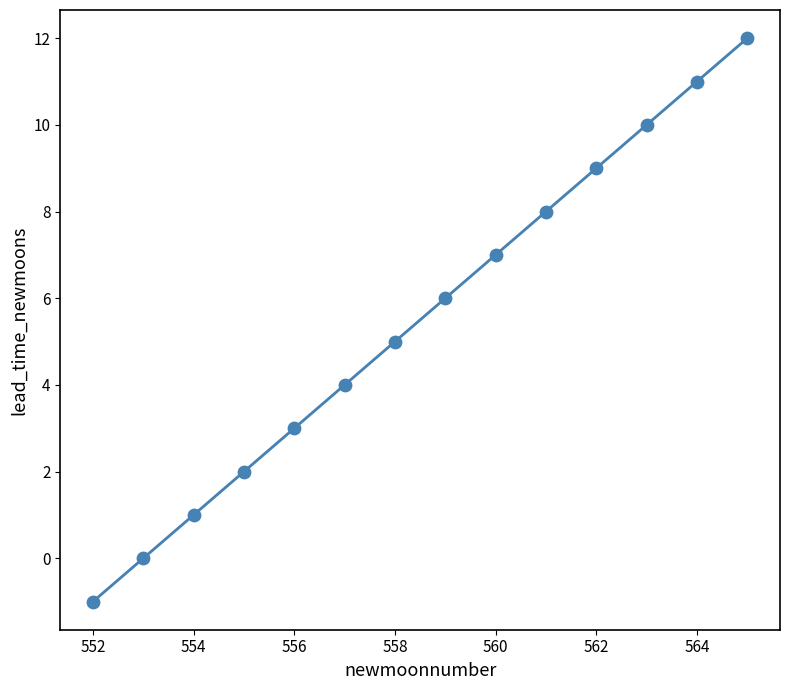

What is the range of X values (max minus min)?

13